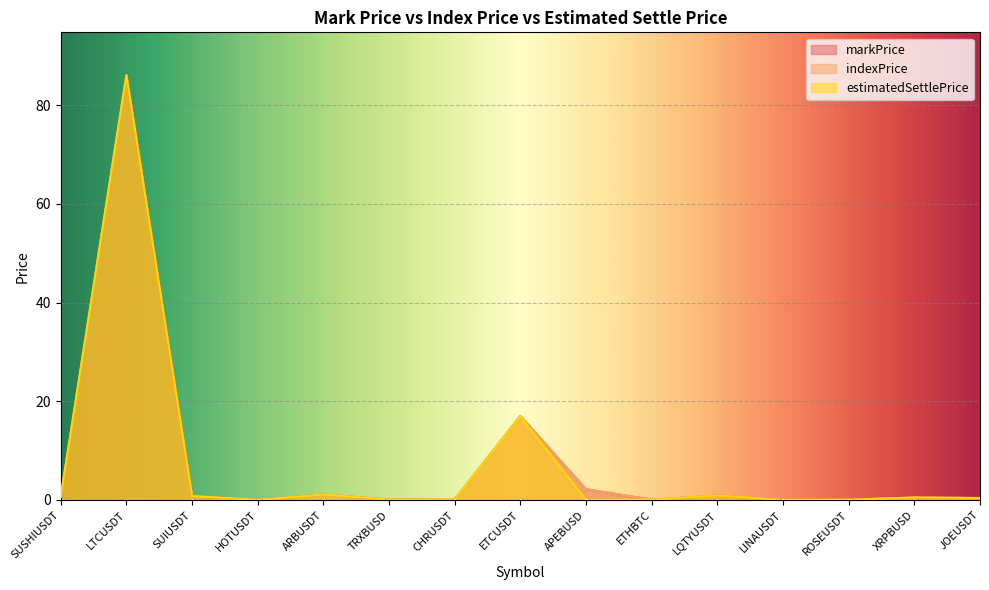

At which category does the chart reach its minimum across all series?

APEBUSD